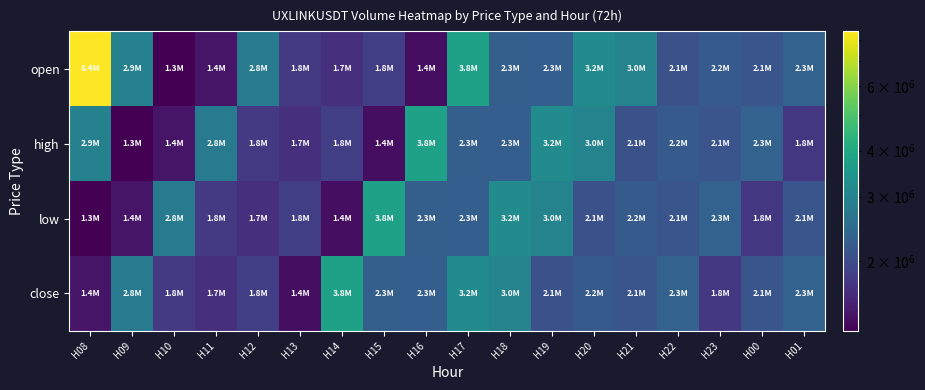

Count the number of categories in the chart.

18